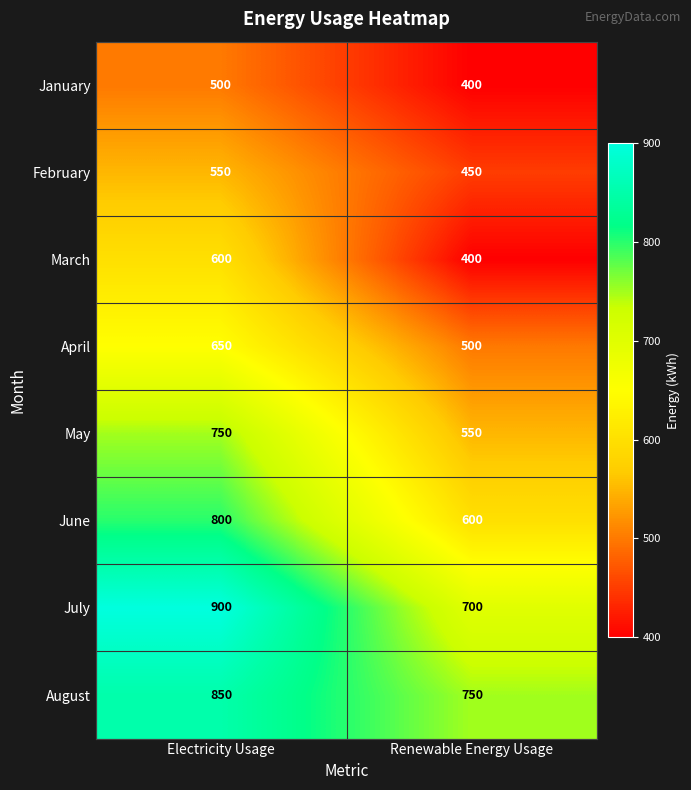

What is the highest value of the January series?

500